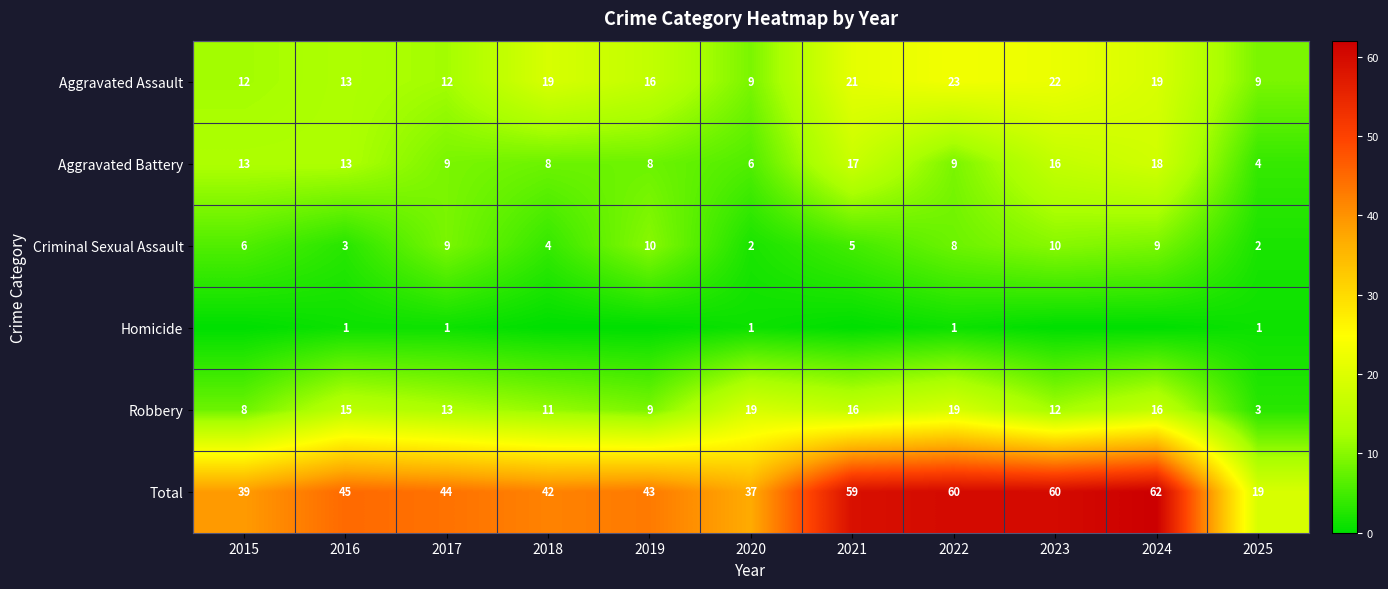

What is the minimum value for Aggravated Battery?

4